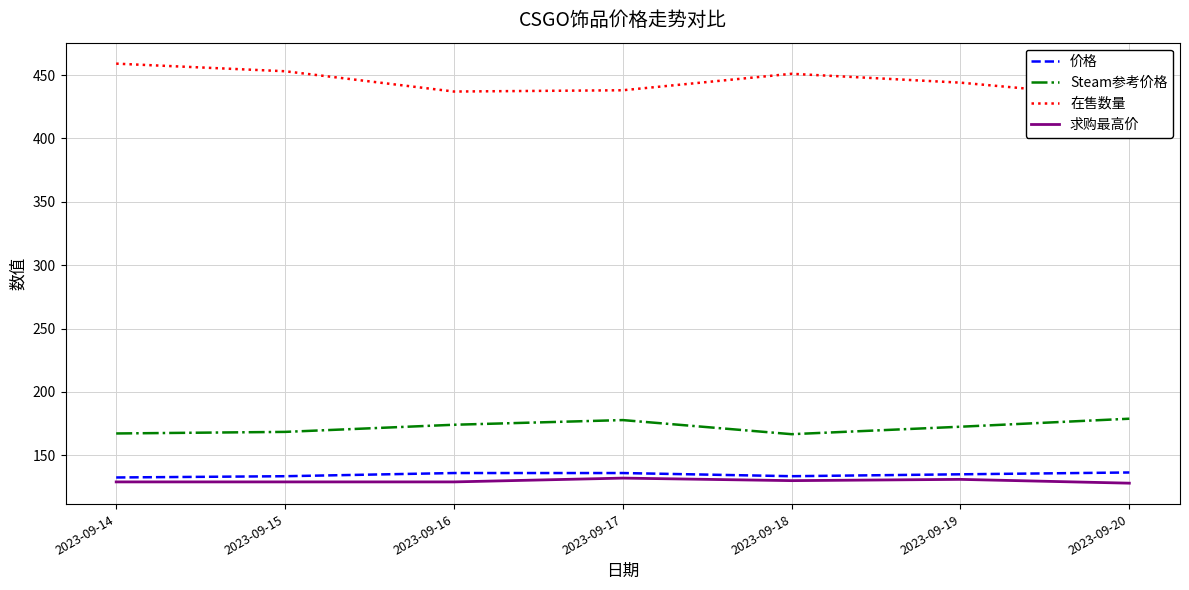

Reading right to left, extract all data points from this chart.

价格: 2023-09-20=136.4	2023-09-19=135.0	2023-09-18=133.5	2023-09-17=136.0	2023-09-16=136.0	2023-09-15=133.5	2023-09-14=132.5
Steam参考价格: 2023-09-20=178.9	2023-09-19=172.5	2023-09-18=166.7	2023-09-17=177.8	2023-09-16=174.1	2023-09-15=168.5	2023-09-14=167.2
在售数量: 2023-09-20=432.0	2023-09-19=444.0	2023-09-18=451.0	2023-09-17=438.0	2023-09-16=437.0	2023-09-15=453.0	2023-09-14=459.0
求购最高价: 2023-09-20=128.0	2023-09-19=131.0	2023-09-18=130.0	2023-09-17=132.0	2023-09-16=129.0	2023-09-15=129.0	2023-09-14=129.0